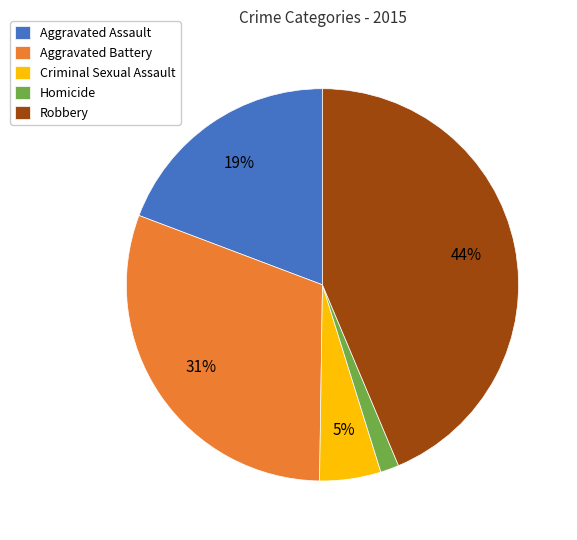

Does any single category account for the majority?

No